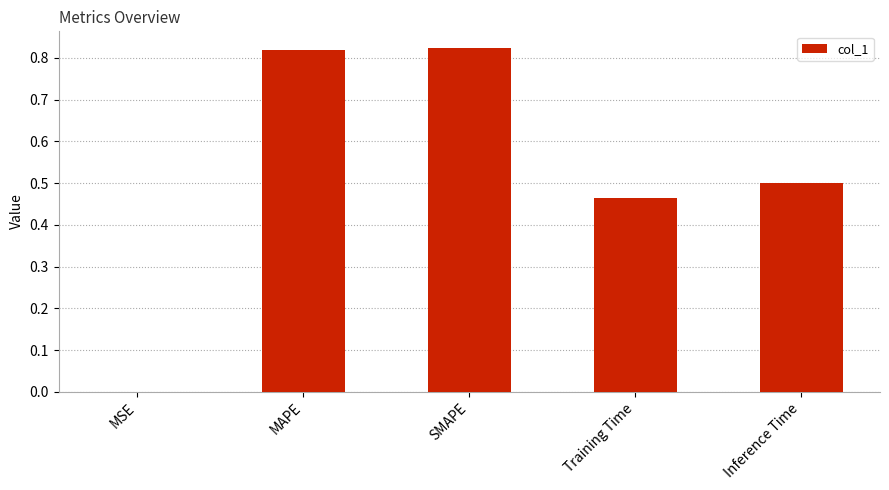

Is it true that the value at SMAPE is 1.3?

False